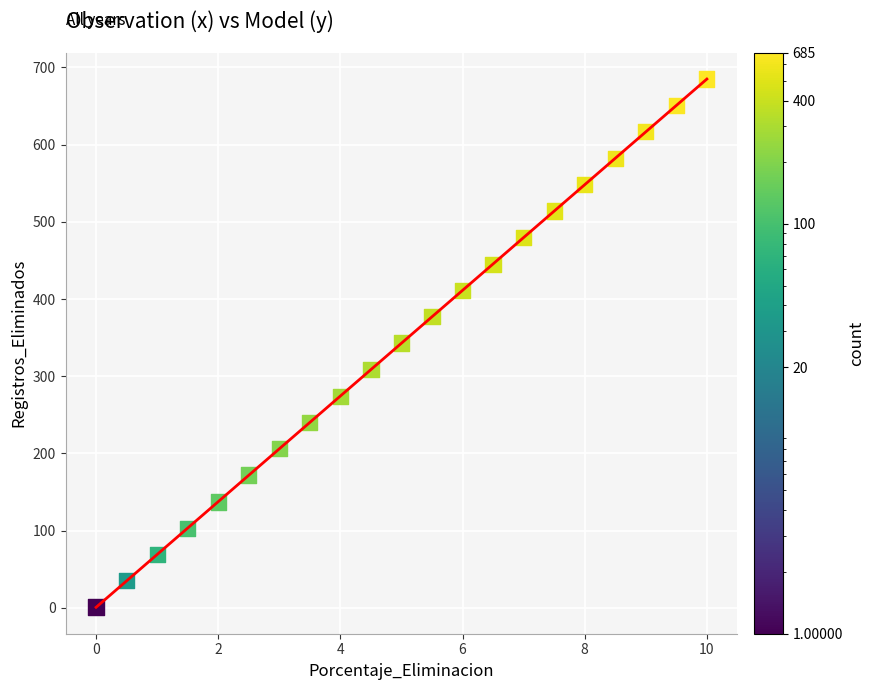

What is the range of Y values (max minus min)?

684